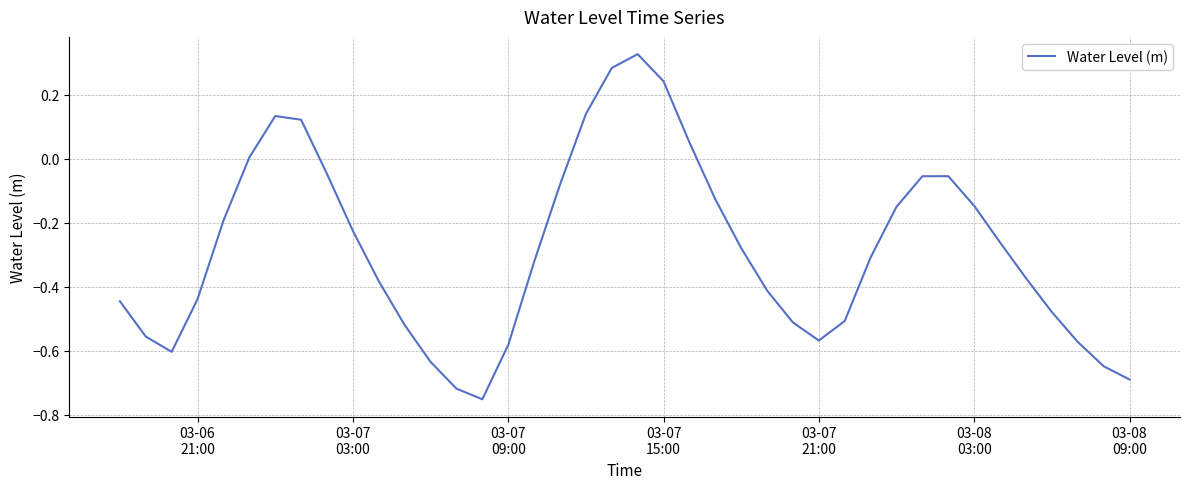

What is the difference between the maximum and minimum values?

1.1